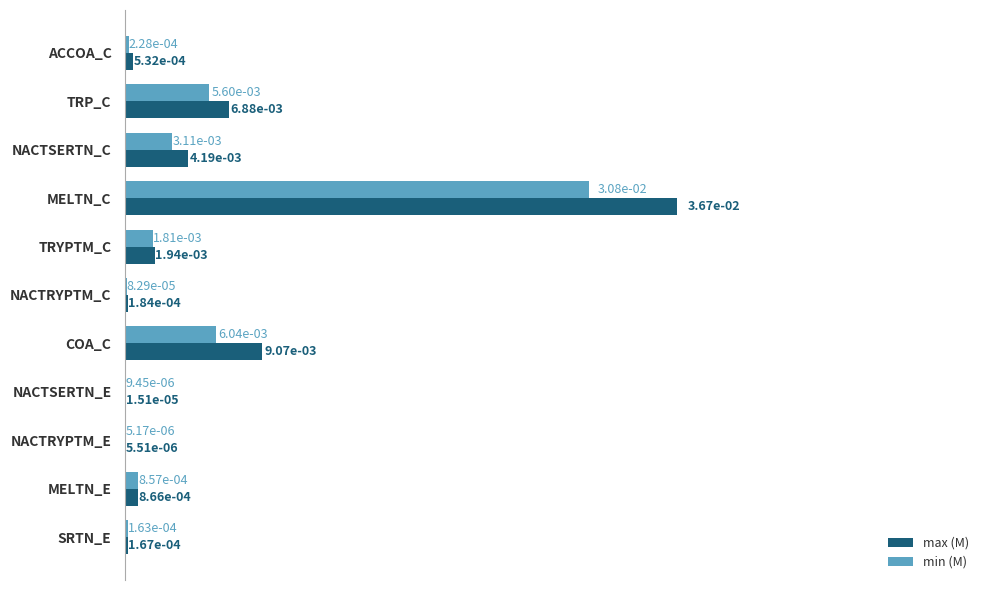

Which series has the largest range (max minus min)?

max (M)